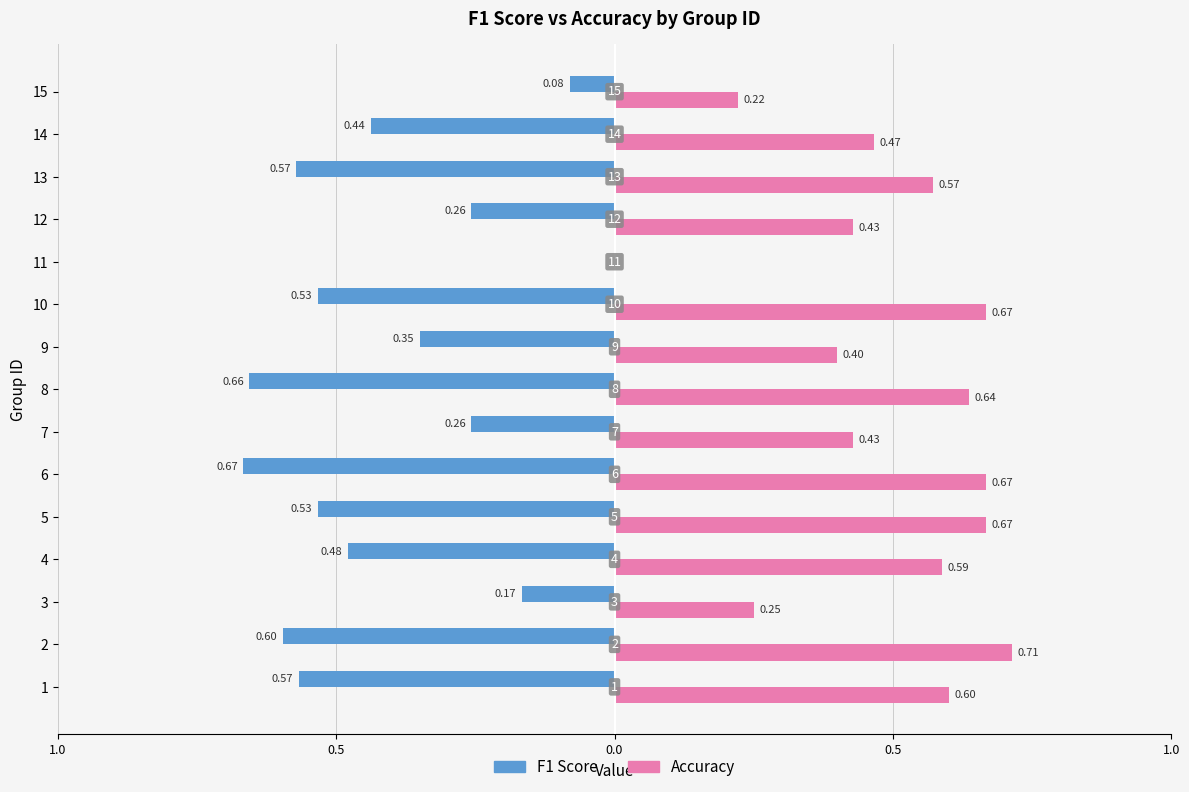

What are all the series names shown in the legend?

F1 Score, Accuracy